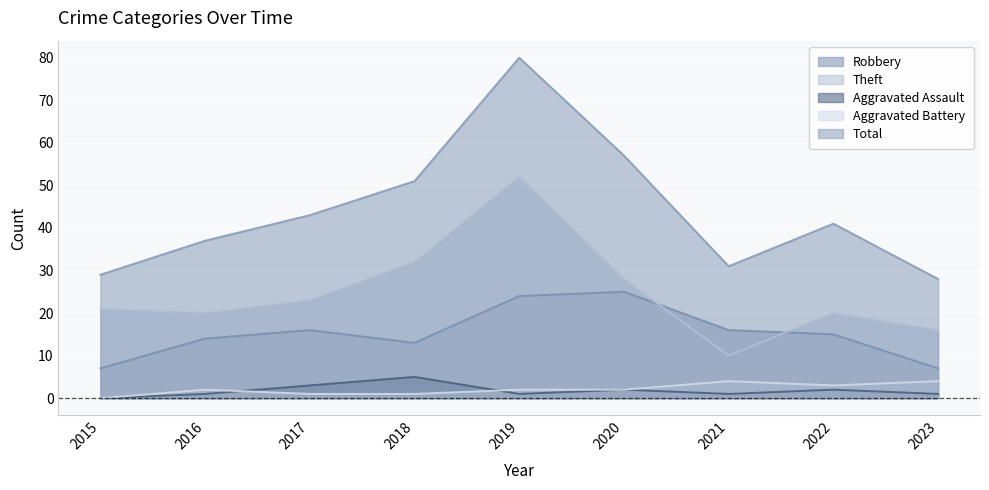

What is the value of the Robbery point at the 2nd from the left?

14